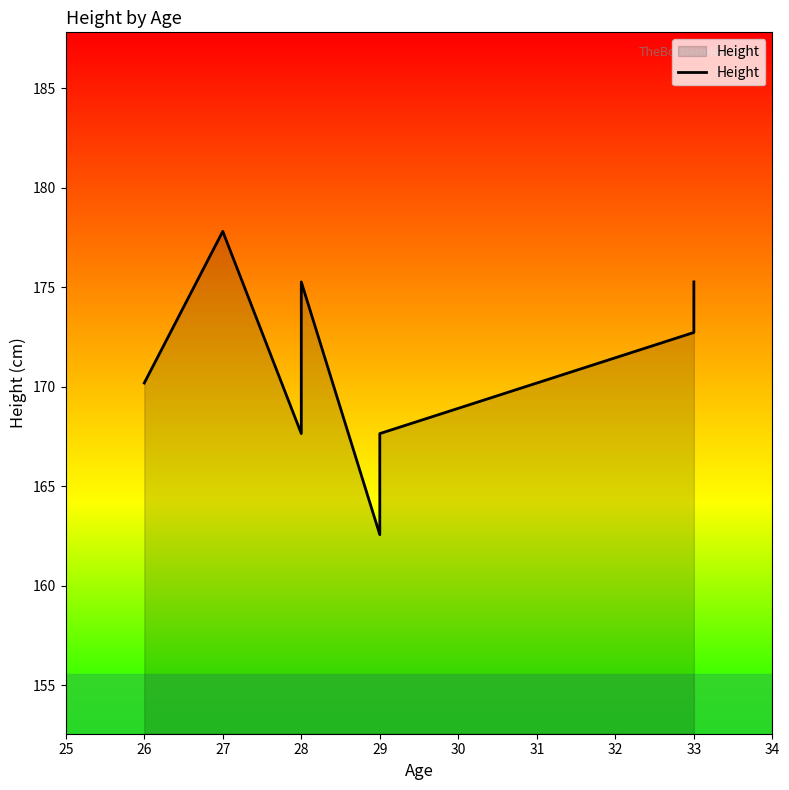

How many lines are shown in the chart?

1